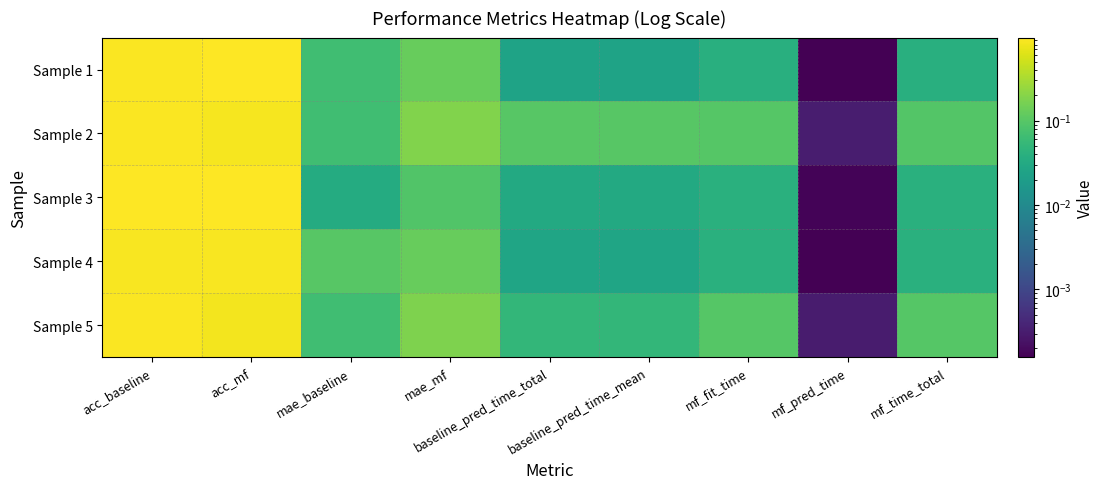

How many data points does each series have?

9